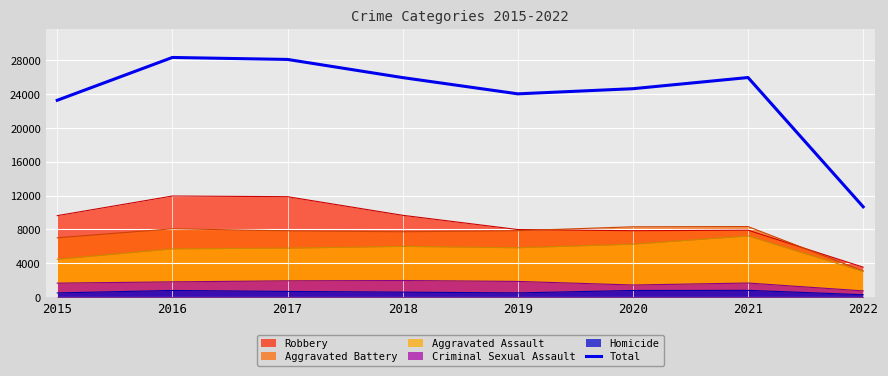

What is the sum of all values?

191074